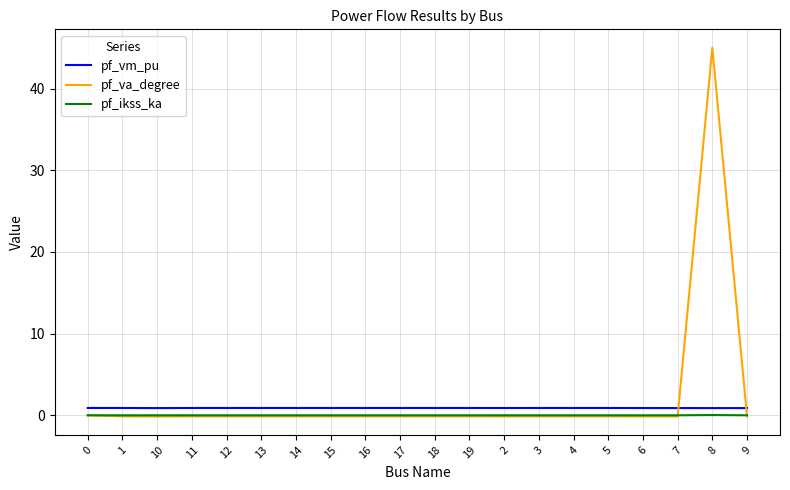

Count the number of data series in this chart.

3